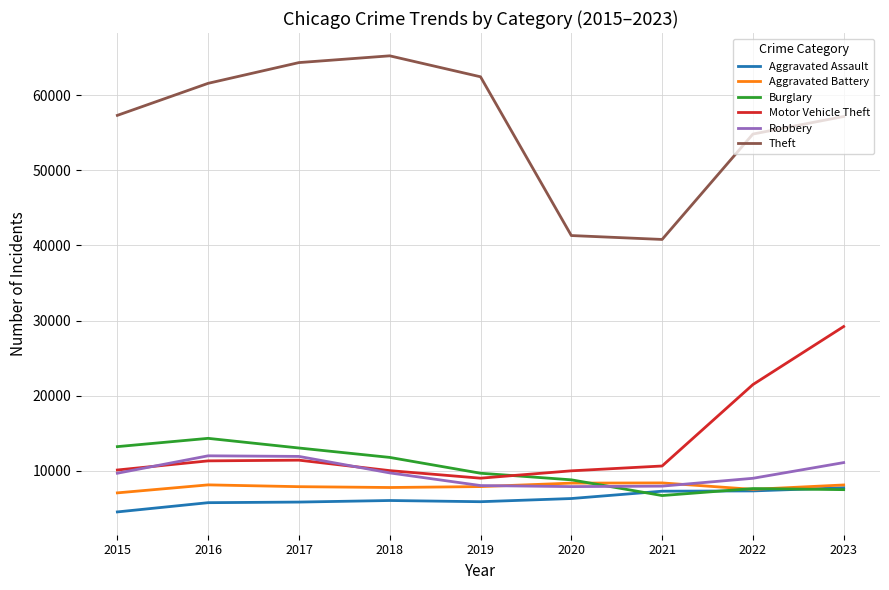

Which series has the largest total across all categories?

Theft